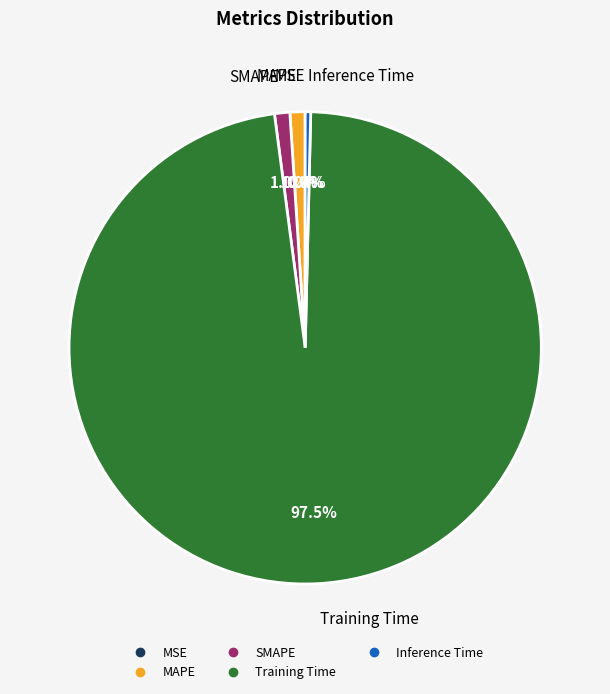

How much of the chart is everything except SMAPE?

99.0%